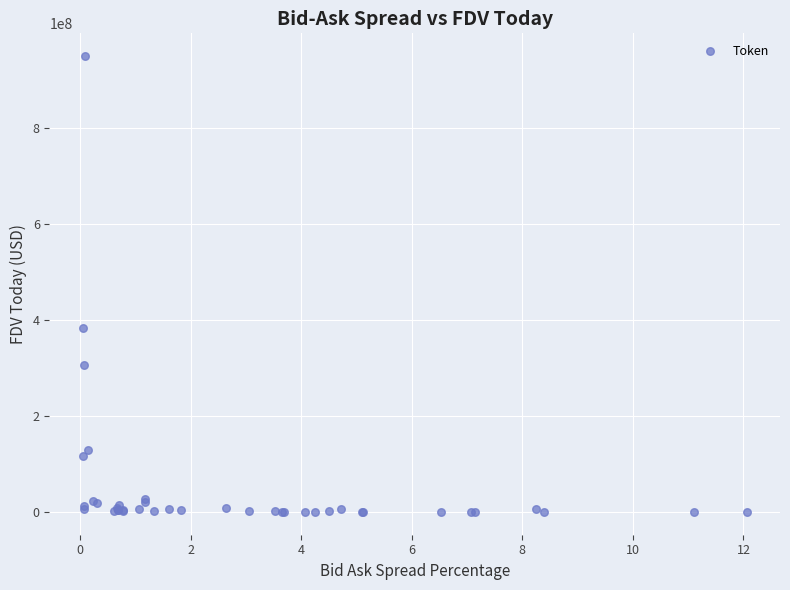

What Y value in the scatter plot is closest to 475224417?

383780869.0